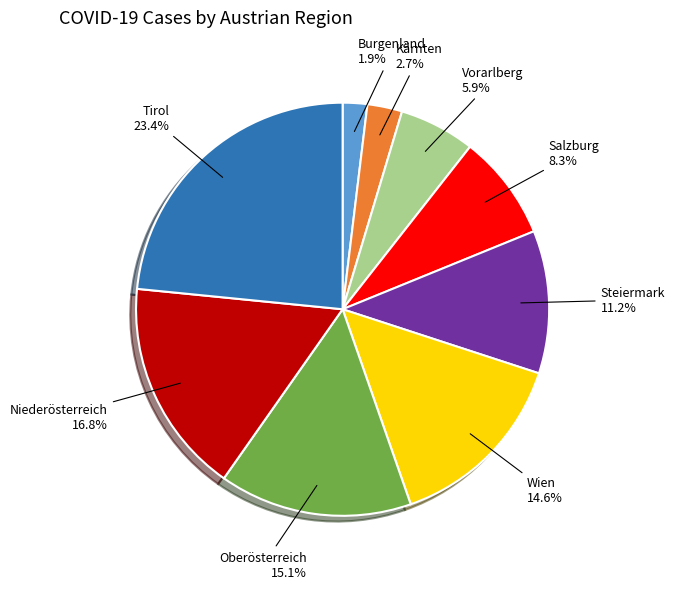

Between Kärnten and Salzburg, which is larger?

Salzburg